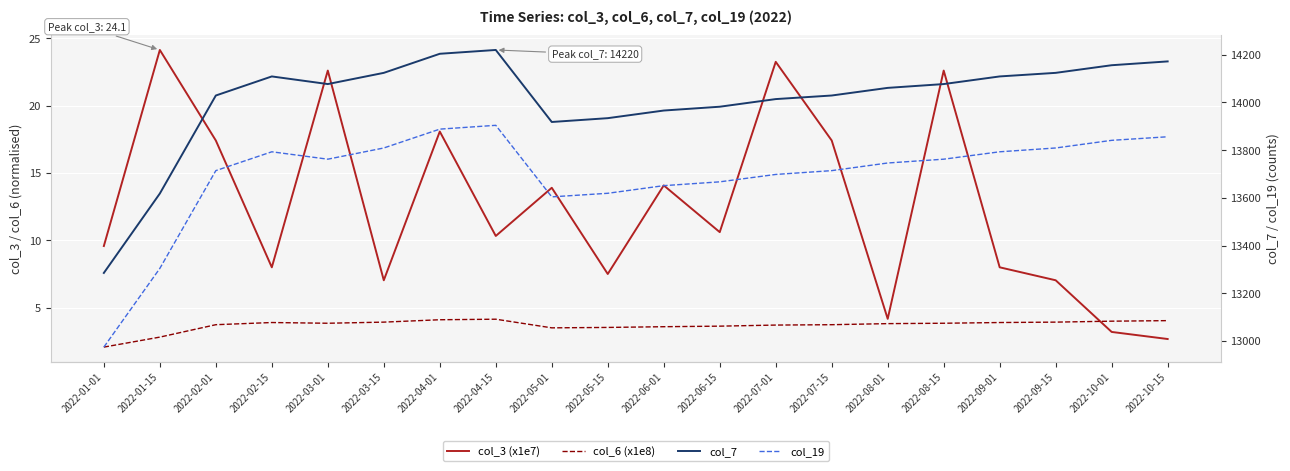

Is this an area chart (filled region under the line)?

No